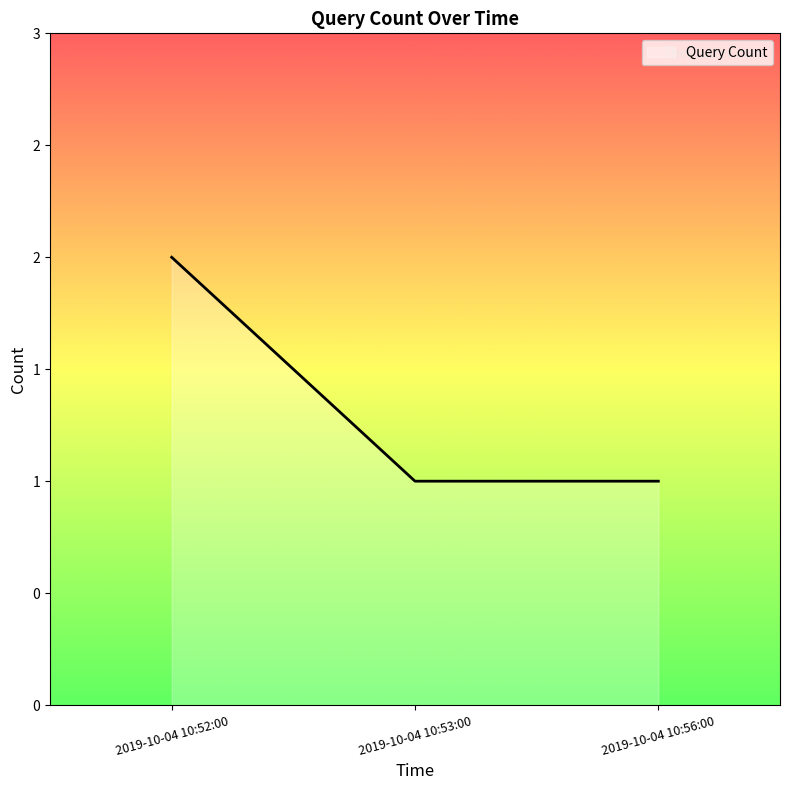

Is this an area chart (filled region under the line)?

Yes